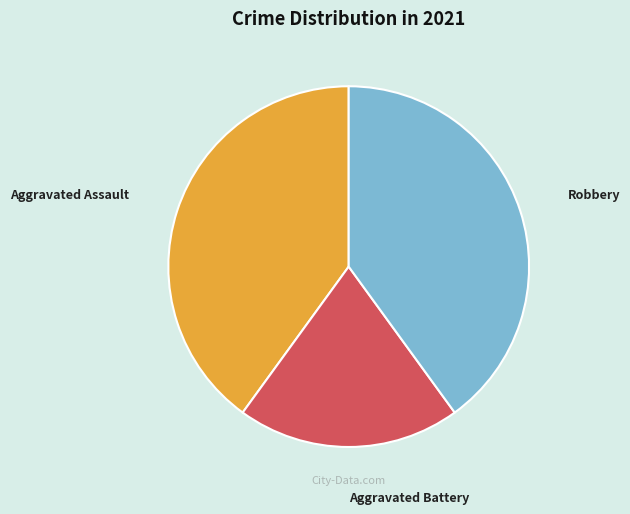

Count the number of slices in the pie.

3